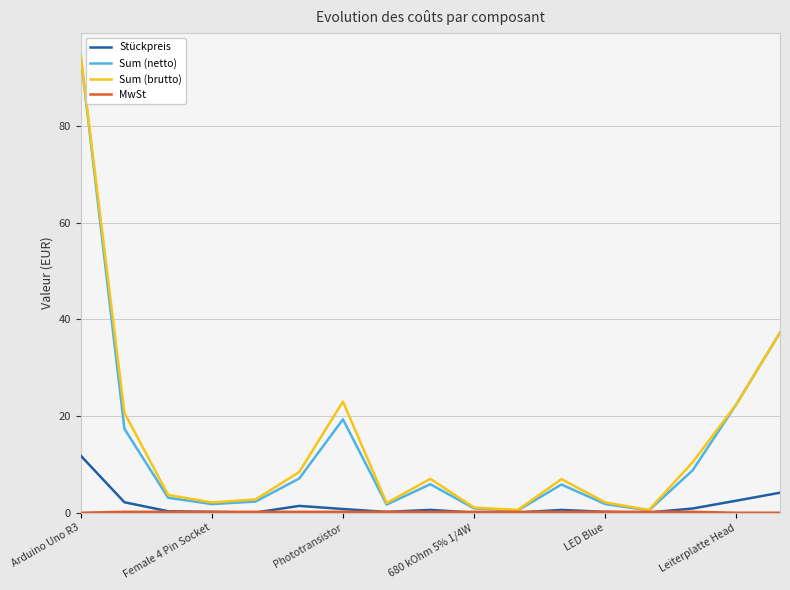

Which series has the widest spread of values?

Sum (netto)